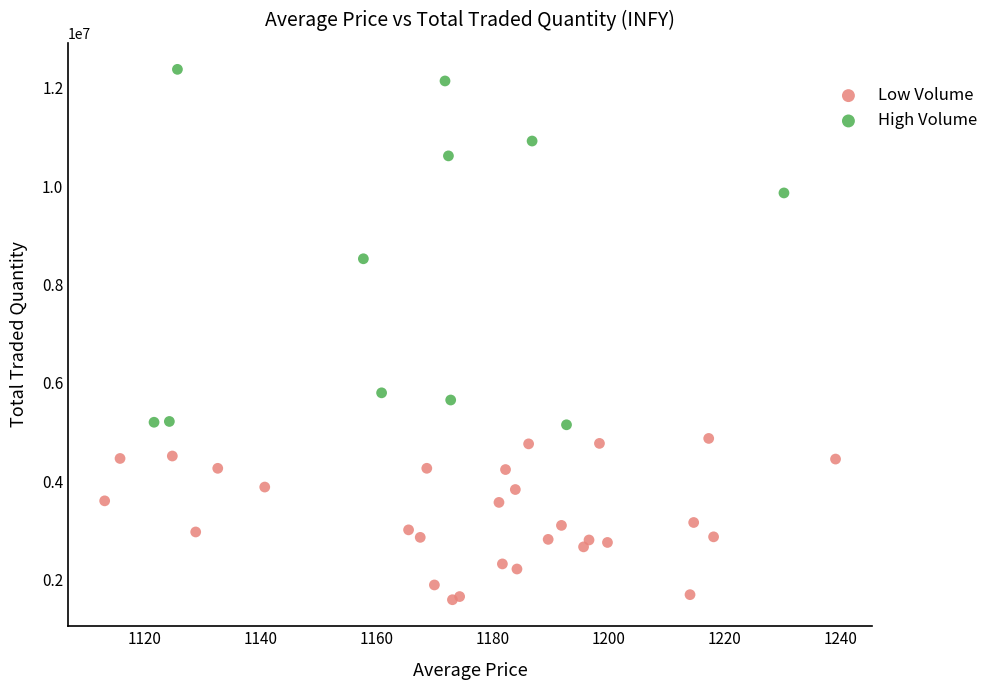

Which series contains the lowest Y value?

Low Volume